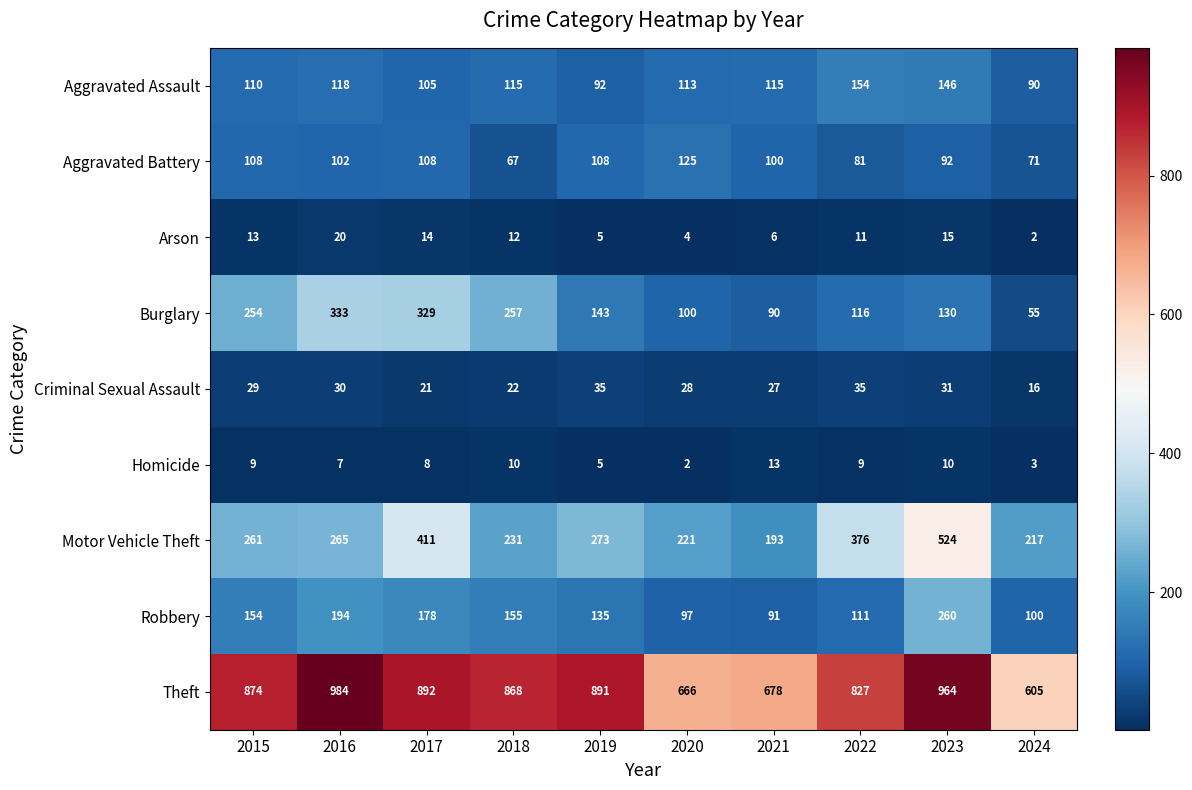

True or false: Burglary has a value of 333 at 2016.

True